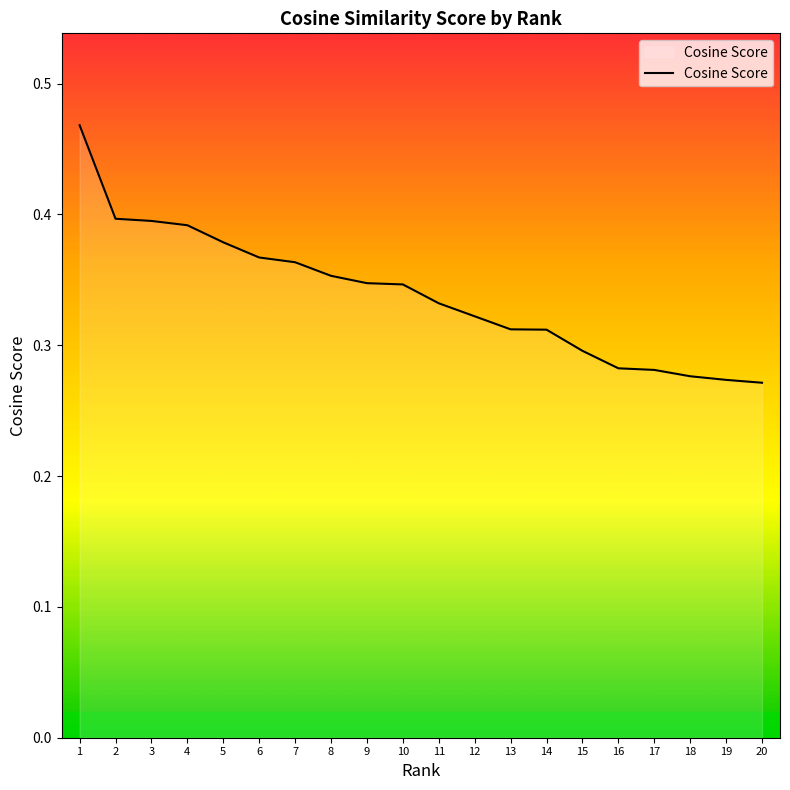

Between 15 and 20, which is larger?

15